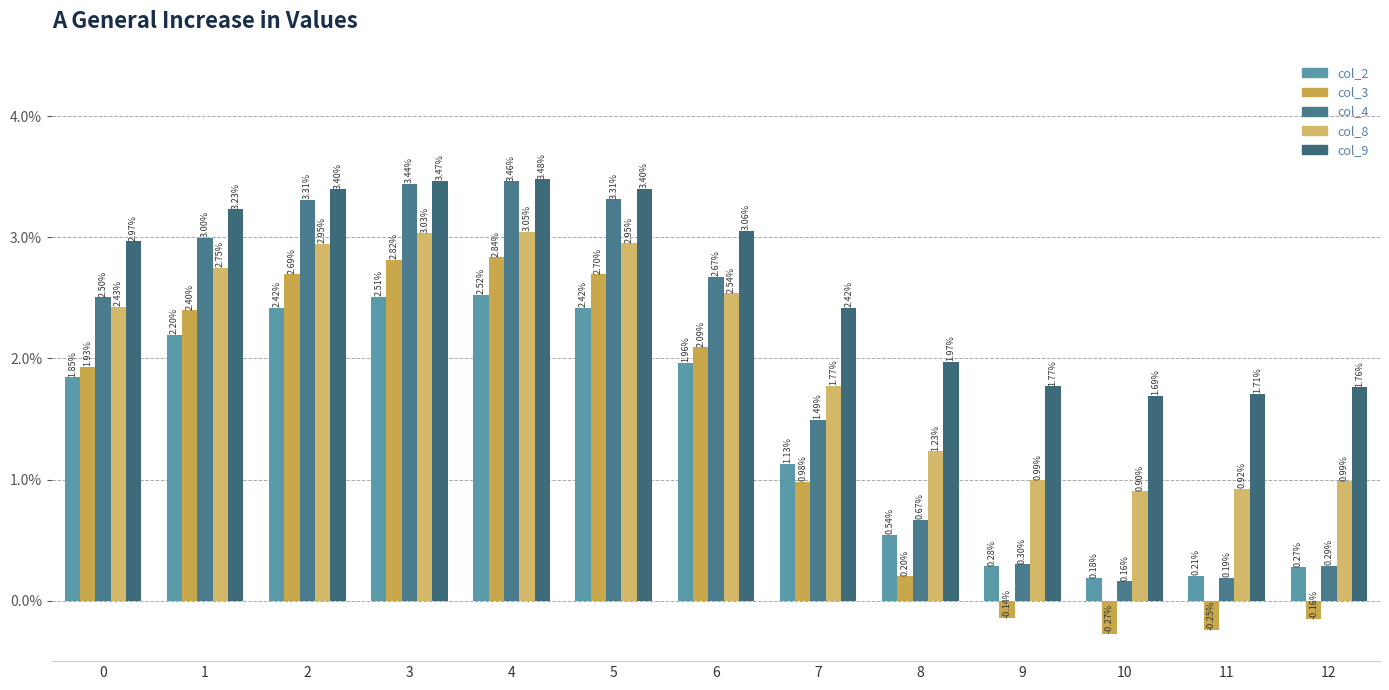

What is the difference between the second highest and second lowest values in the col_2 series?

2.3